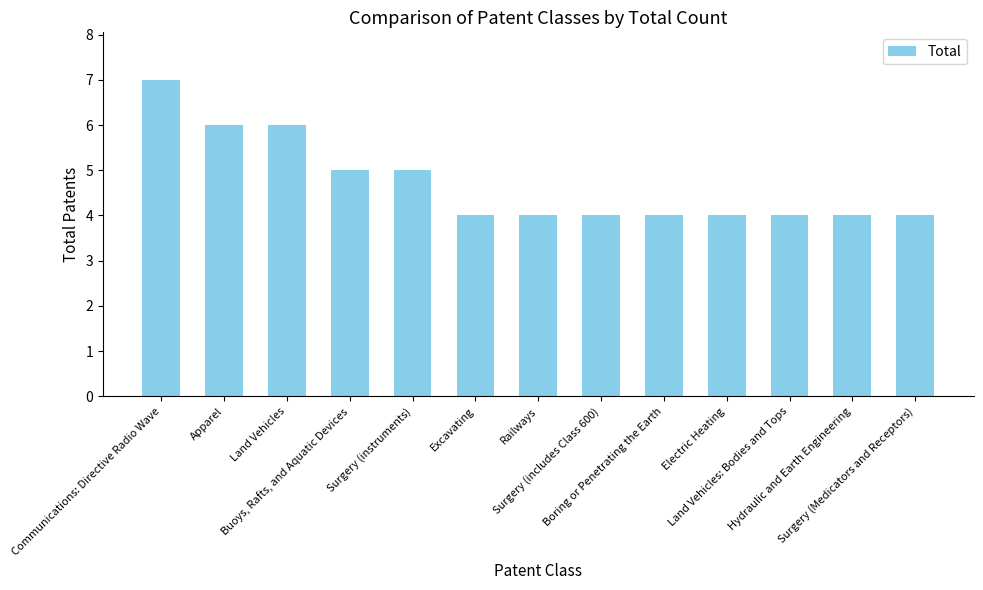

What is the label of the 4th bar from the right?

Electric Heating